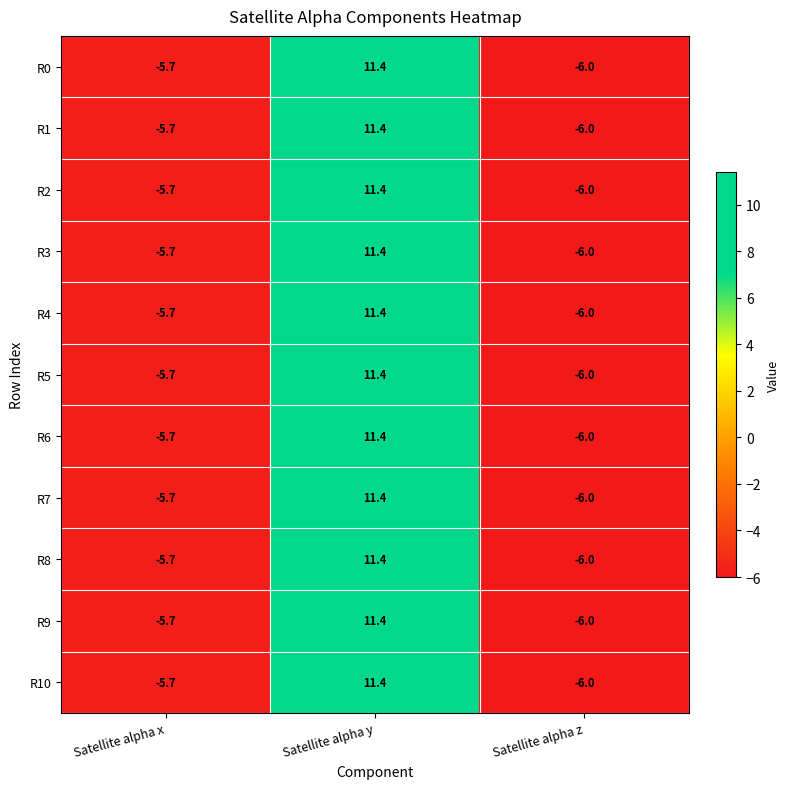

What is the difference between the second highest and minimum values in the R10 series?

0.3